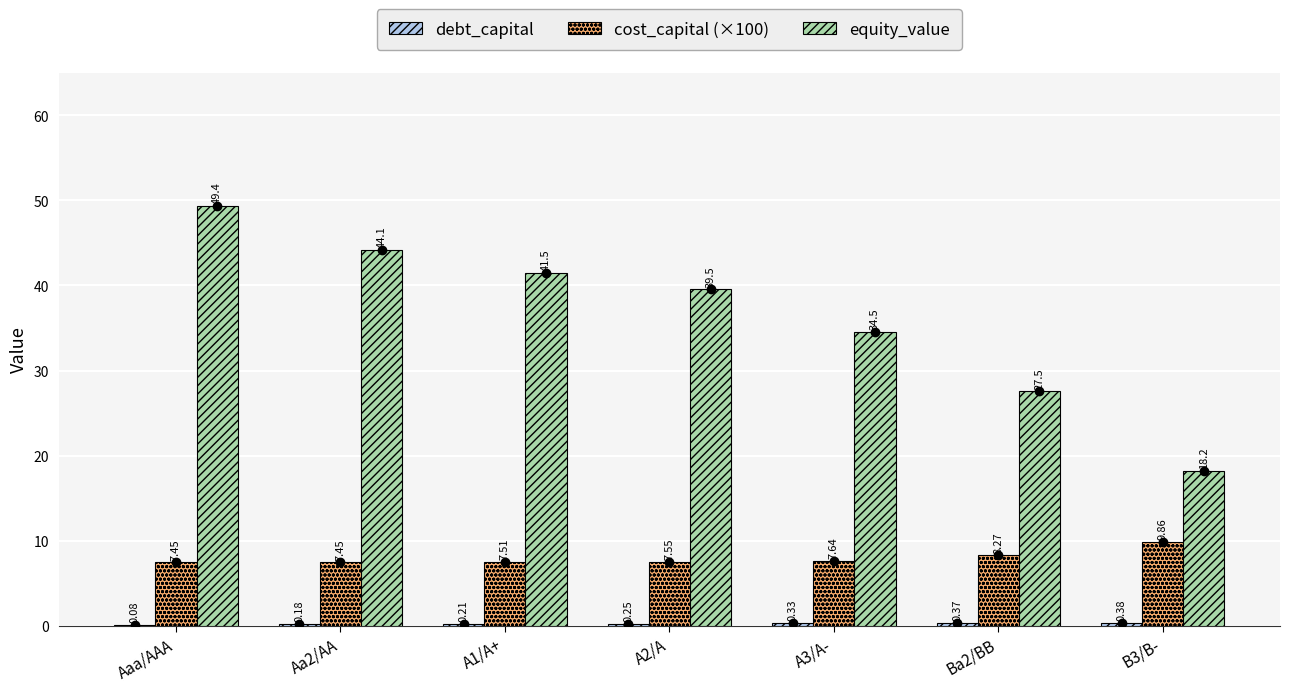

What is the total value across all series at A1/A+?

49.2